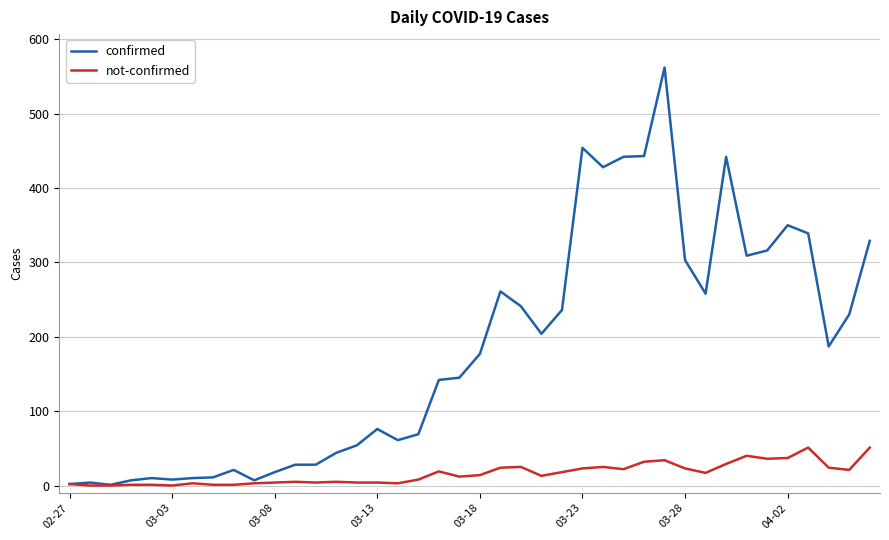

Which series has the largest total across all categories?

confirmed